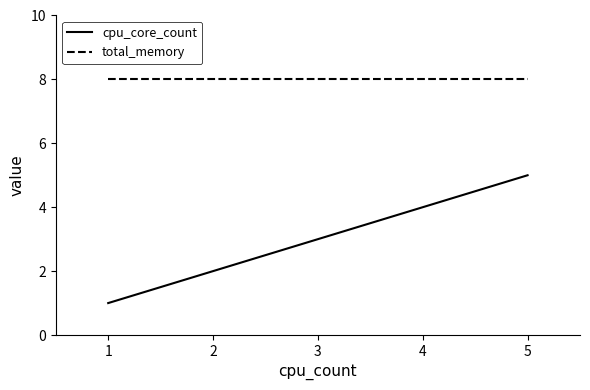

At which category is the sum across all series the highest?

5